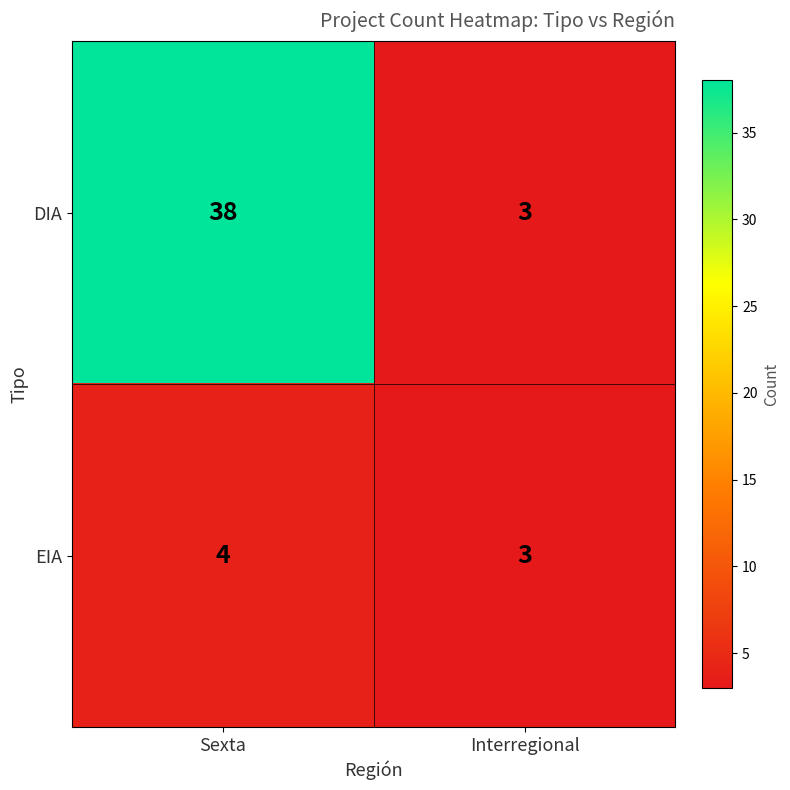

Reading left to right, transcribe all the data shown in this chart.

DIA: 38	3
EIA: 4	3